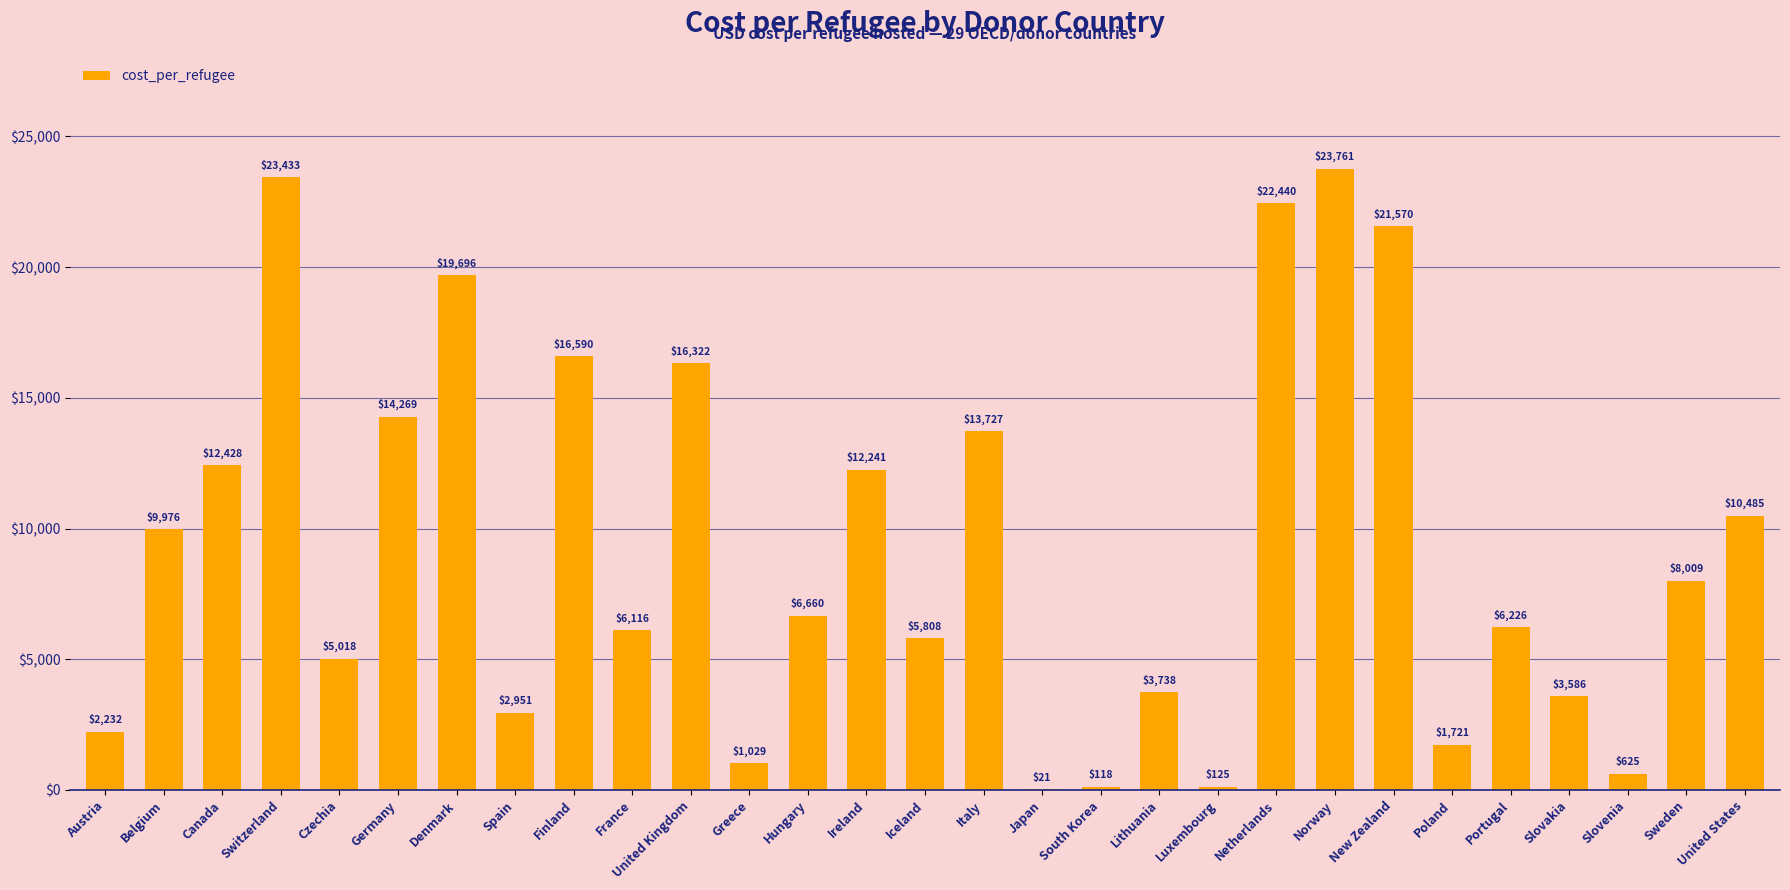

What is the ratio of the value at Slovakia to the value at Czechia?

0.7